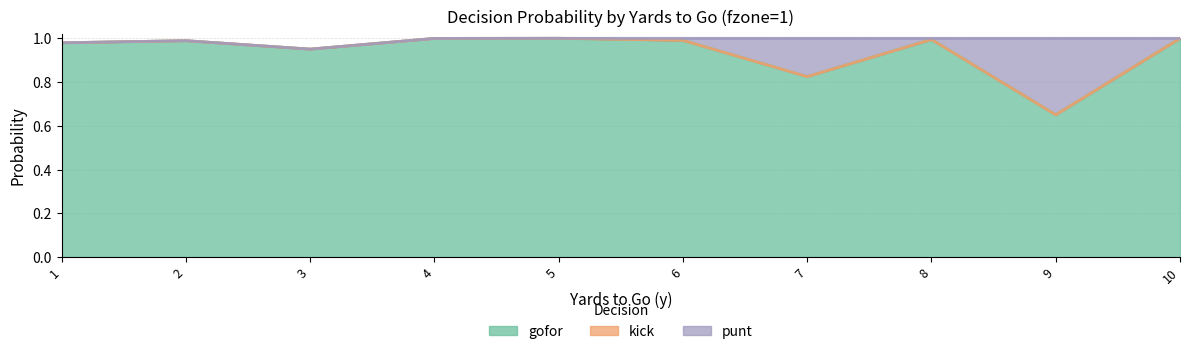

Reading left to right, extract all data points from this chart.

gofor: 1=1.0	2=1.0	3=1.0	4=1.0	5=1.0	6=1.0	7=0.8	8=1.0	9=0.7	10=1.0
kick: 1=1.0	2=1.0	3=1.0	4=1.0	5=1.0	6=1.0	7=0.8	8=1.0	9=0.7	10=1.0
punt: 1=1.0	2=1.0	3=1.0	4=1.0	5=1.0	6=1.0	7=1.0	8=1.0	9=1.0	10=1.0